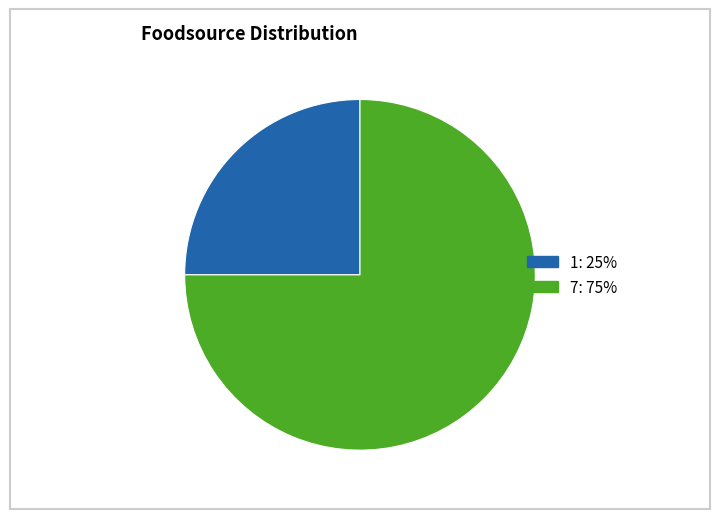

Is the sum of 7 and 1 greater than half?

Yes